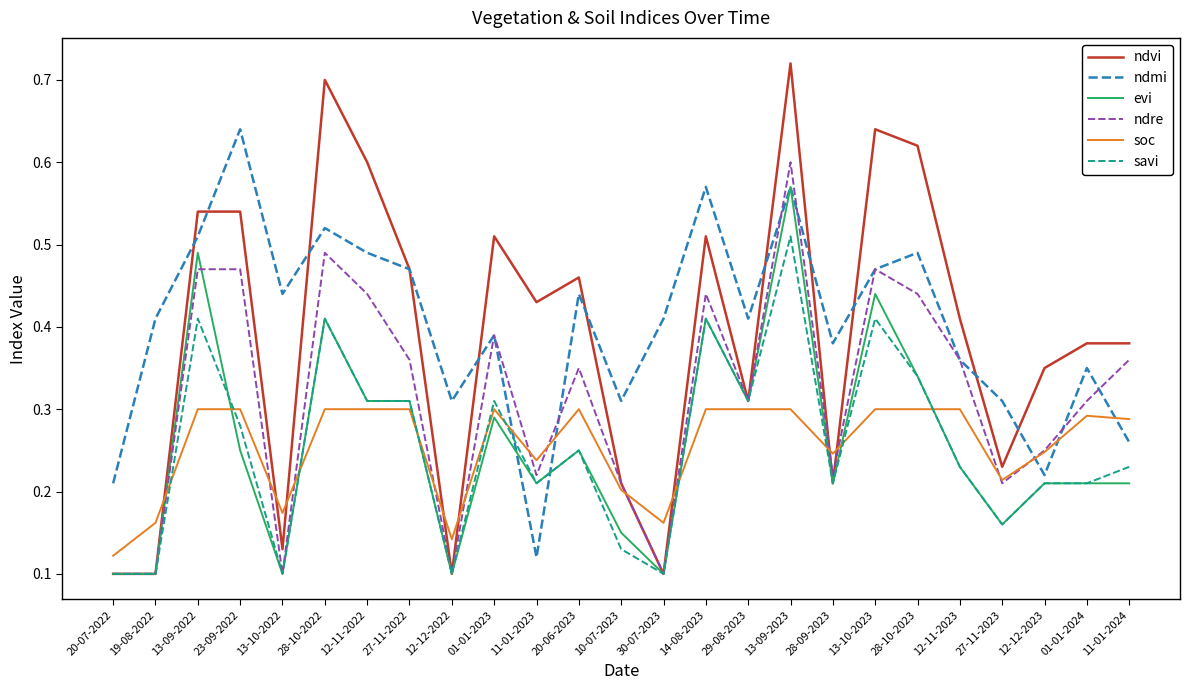

At which category is the sum across all series the highest?

13-09-2023